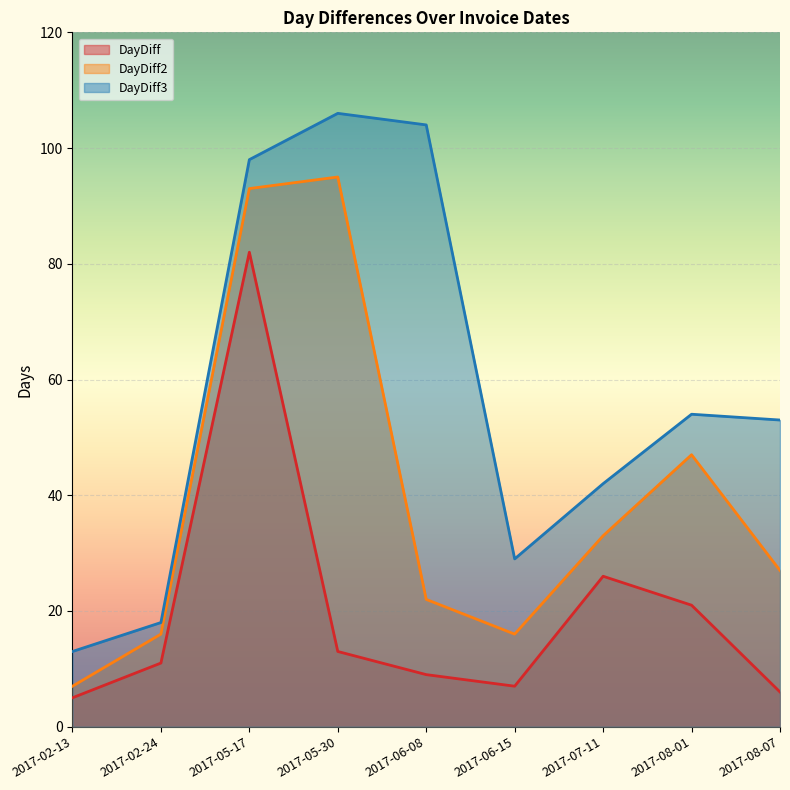

Which series changed the most between 2017-05-30 and 2017-07-11?

DayDiff3